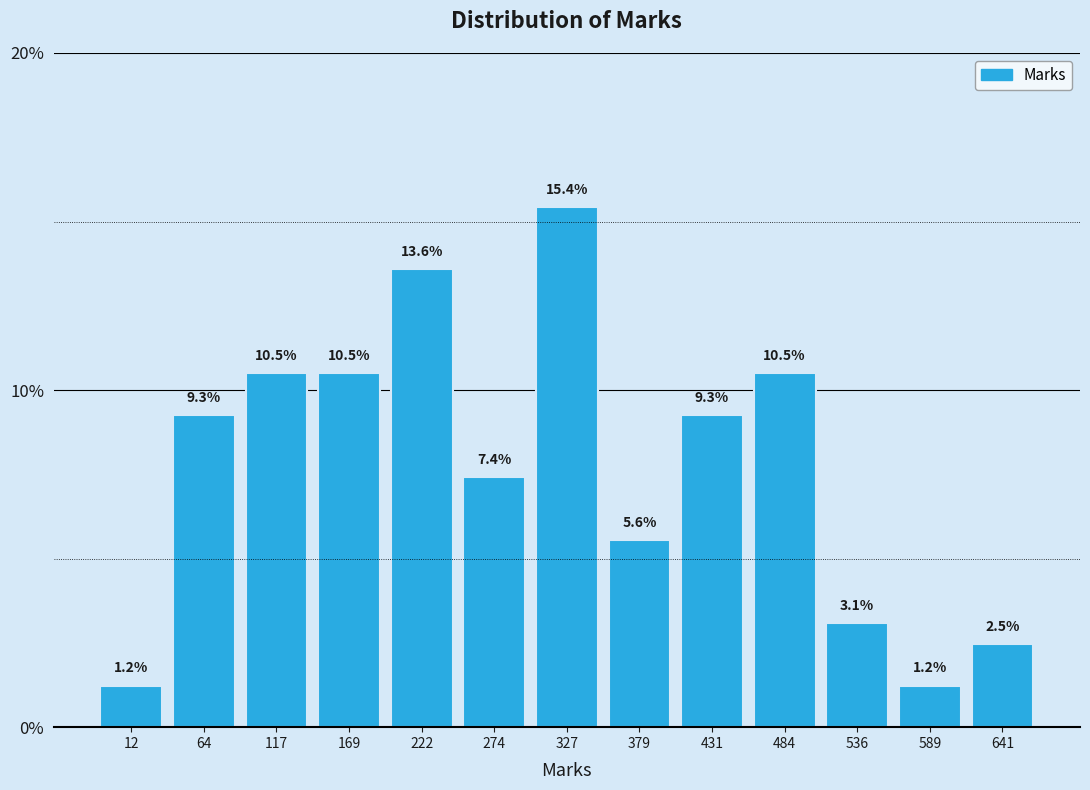

Reading left to right, list every bar in this chart as the range it spans on the x-axis followed by its height. The bar edges are not printed on the chart, so give them approximately, as read against the axis.

-10 to 40: 1.2
40 to 90: 9.3
90 to 140: 10.5
140 to 200: 10.5
200 to 250: 13.6
250 to 300: 7.4
300 to 350: 15.4
350 to 410: 5.6
410 to 460: 9.3
460 to 510: 10.5
510 to 560: 3.1
560 to 620: 1.2
620 to 670: 2.5